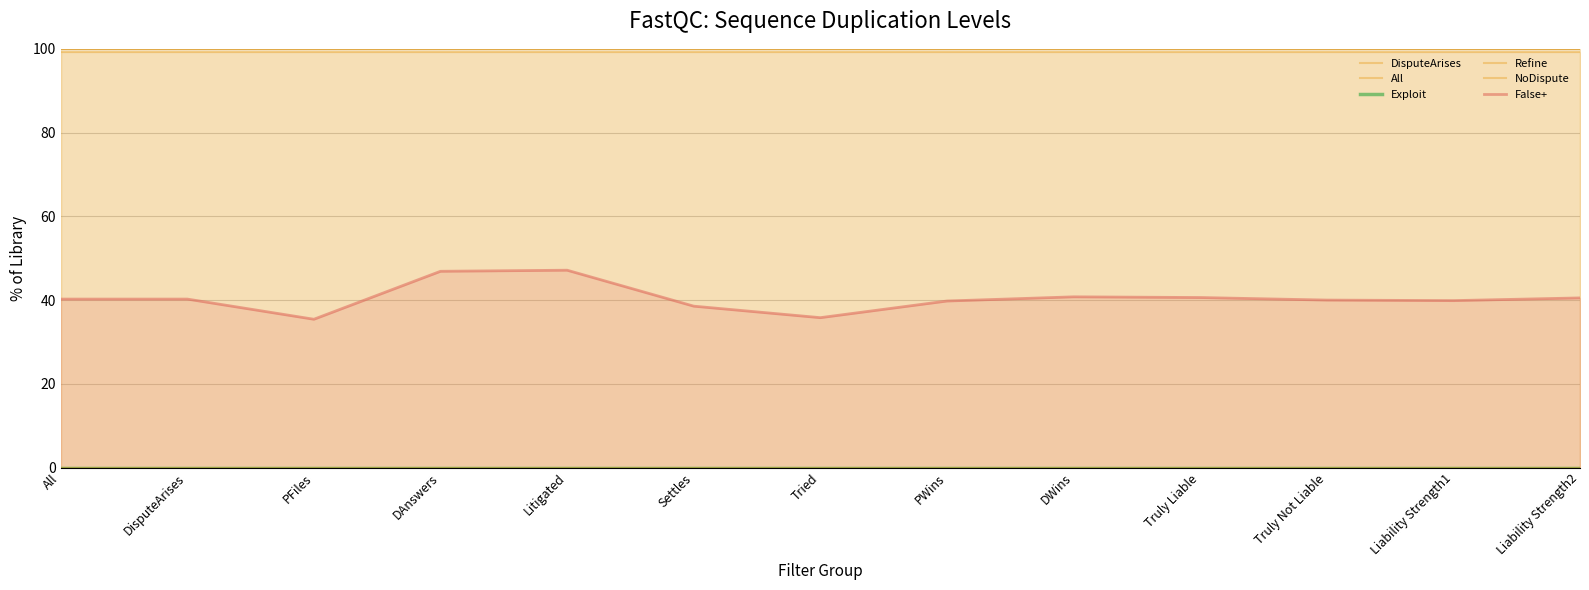

Which series changed the most between PFiles and Liability Strength1?

False+